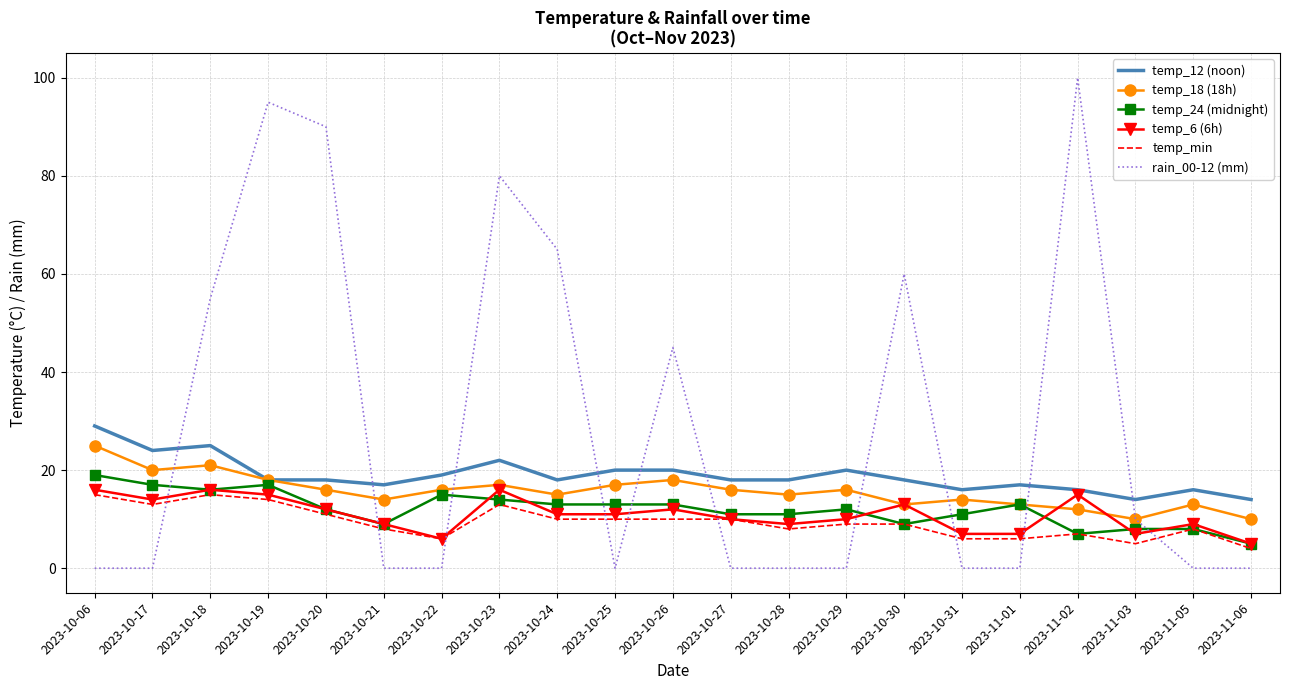

What is the highest value of the temp_min series?

15